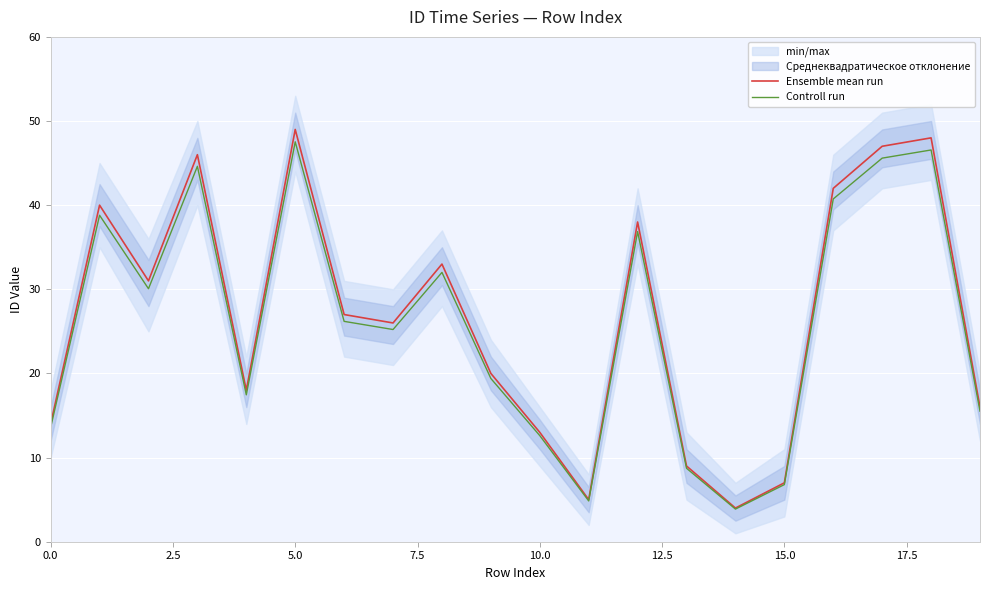

What is the highest value of the Controll run series?

47.5